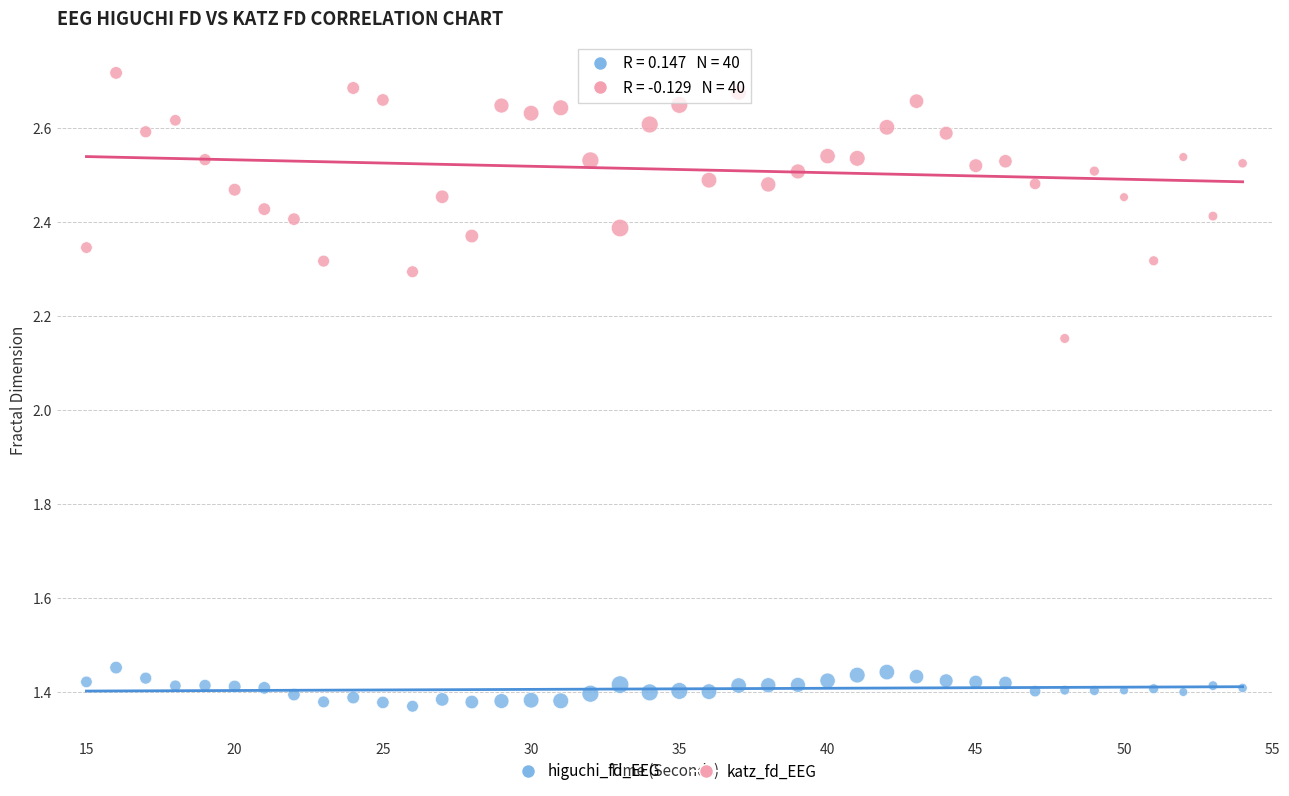

Which series reaches the minimum Y coordinate?

higuchi_fd_EEG